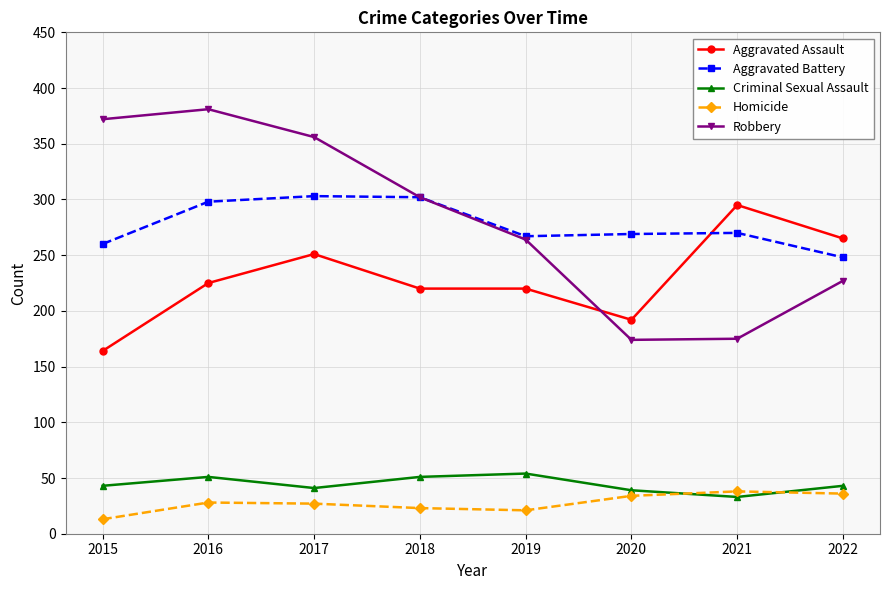

What is the value of the Robbery point at the 1st from the left?

372